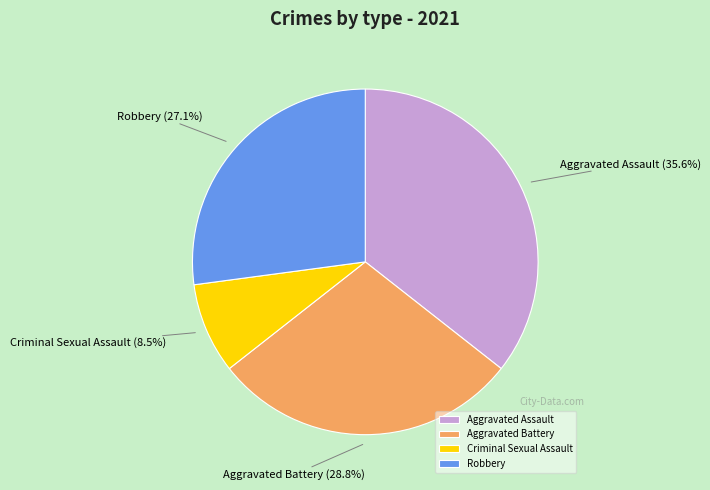

Combined, what portion of the pie is Robbery and Aggravated Battery?

55.9%